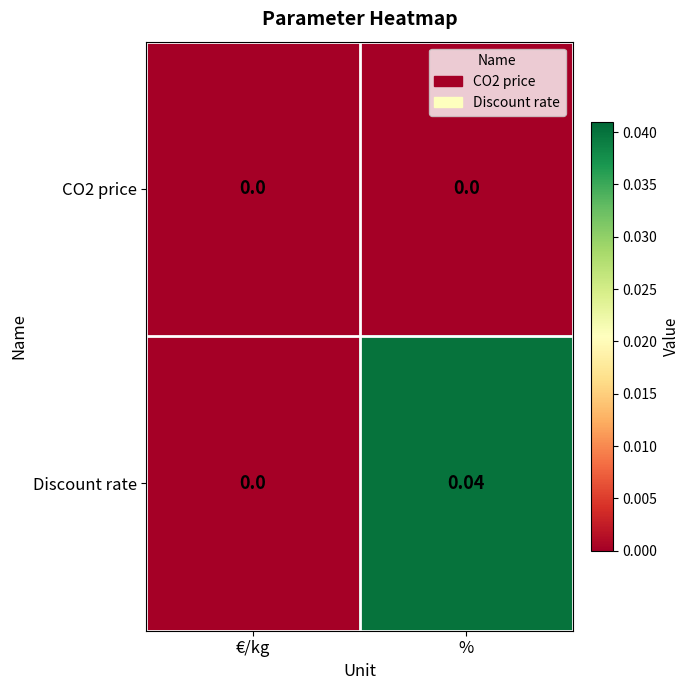

At which category does the chart reach its peak across all series?

%